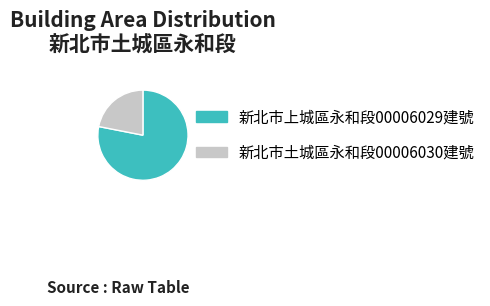

What is the smallest slice in the pie chart?

新北市土城區永和段00006030建號